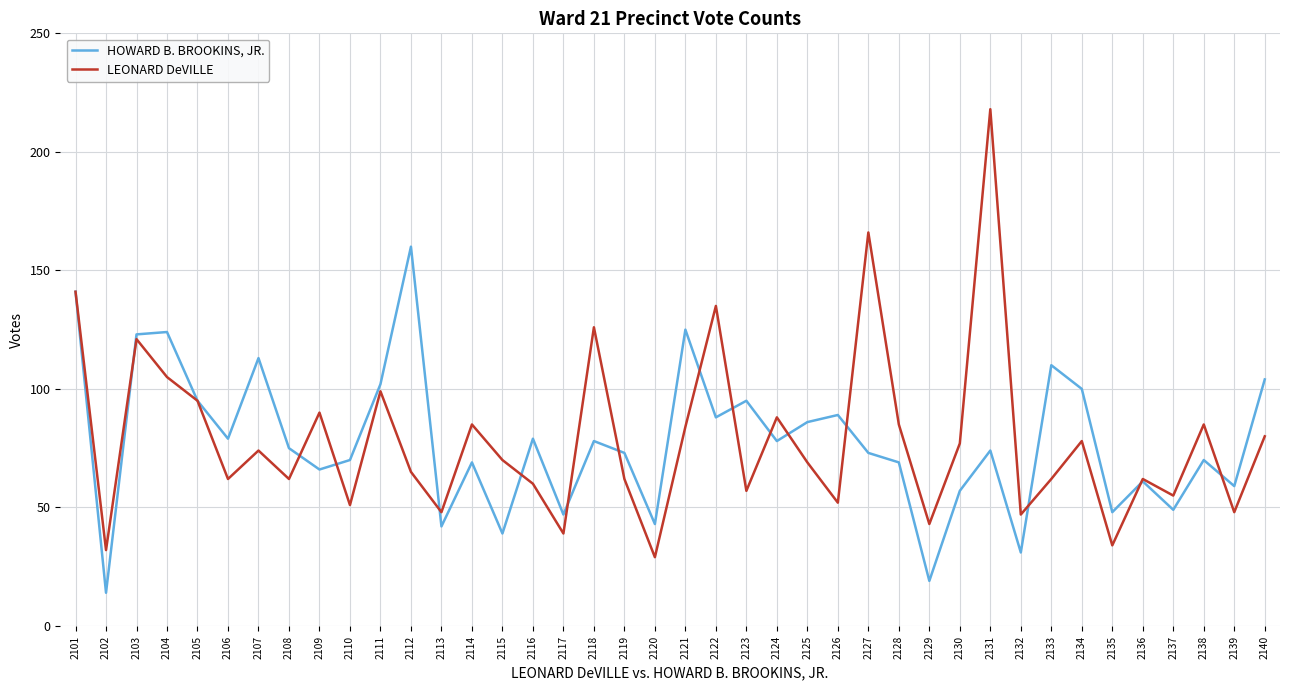

What is the sum of the HOWARD B. BROOKINS, JR. values at 2132 and 2131?

105